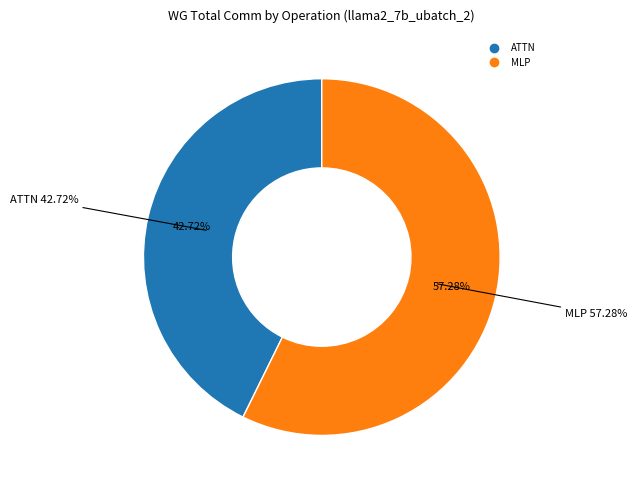

True or false: Residual1 accounts for 1% of the total.

False